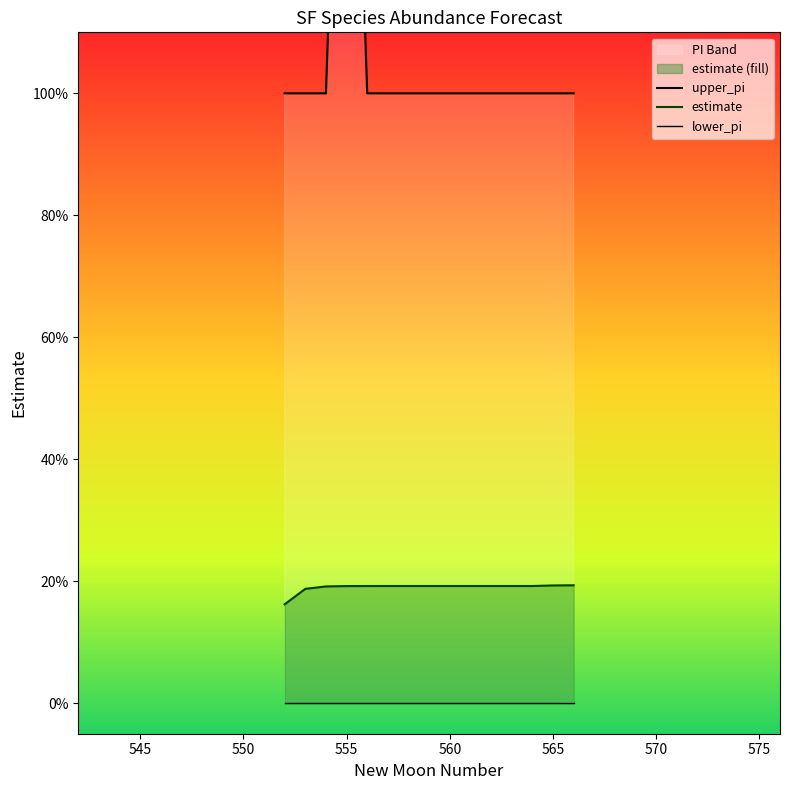

Which series has the largest total across all categories?

upper_pi